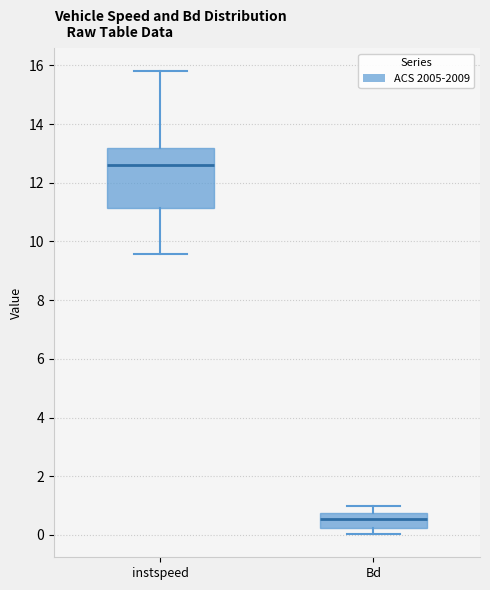

Reading left to right, read every box against the y-axis: the position of its median line, the range the box covers, and the ends of its whiskers. The values are not printed on the chart, so give them approximately, as read against the axis.

instspeed: median 12.6, box 11.2 to 13.2, whiskers 9.6 to 15.8
Bd: median 0.6, box 0.2 to 0.8, whiskers 0.0 to 1.0